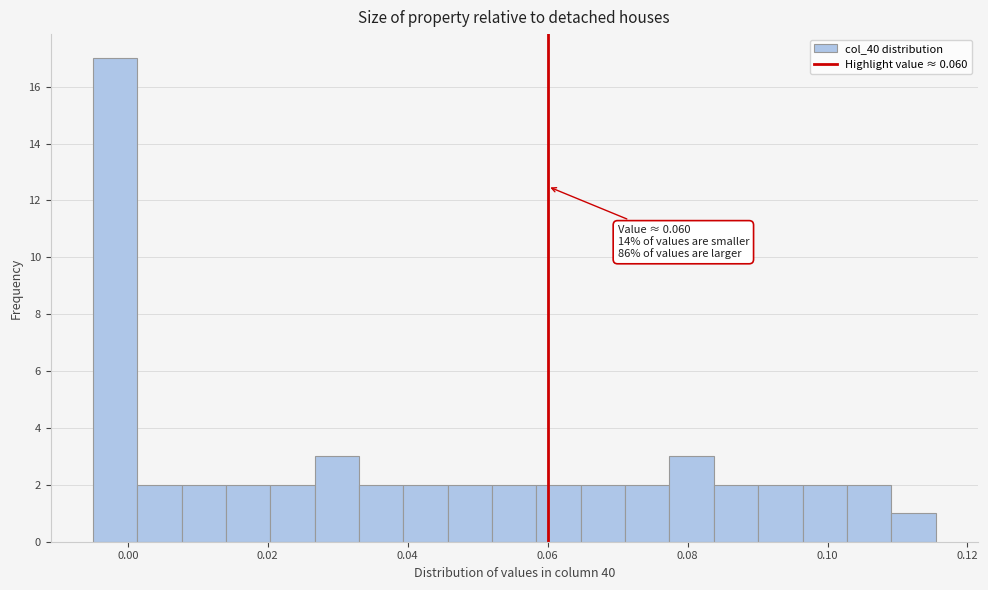

Around what value on the x-axis is the tallest bar? Give the approximate position of its centre, as read against the axis.

-0.002